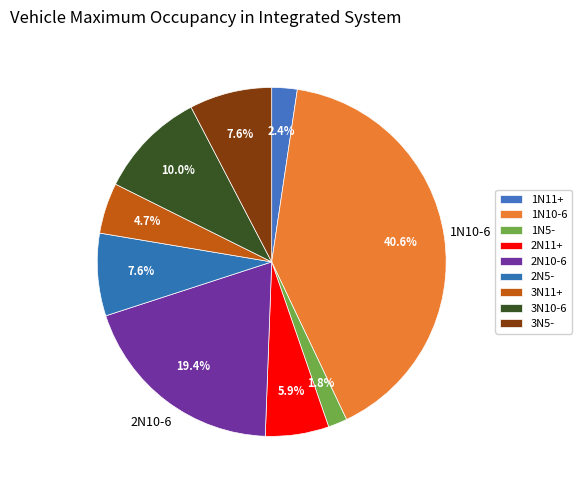

Which has a higher value, 1N5- or 3N5-?

3N5-